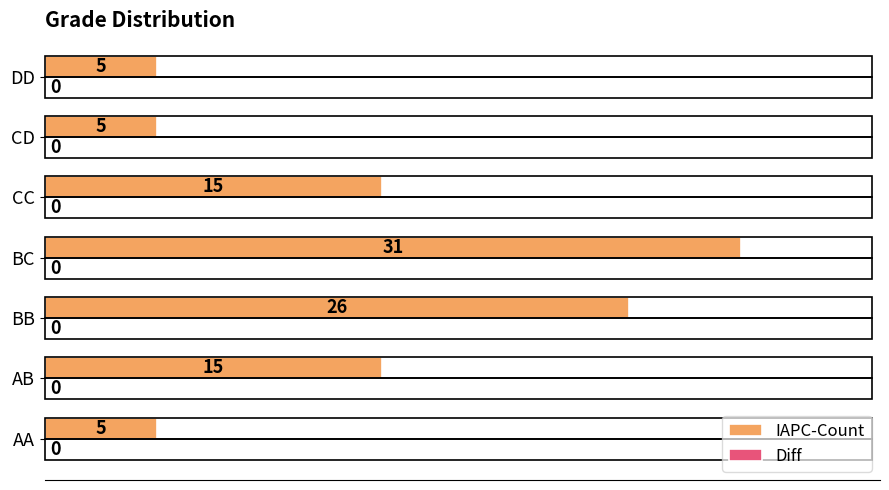

What is the maximum value shown in the chart?

31